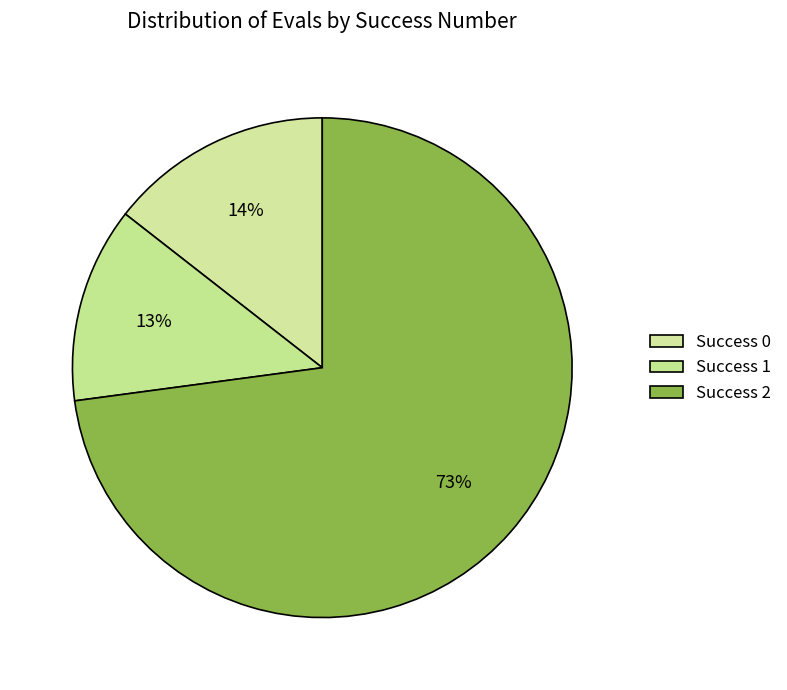

Count the number of slices in the pie.

3